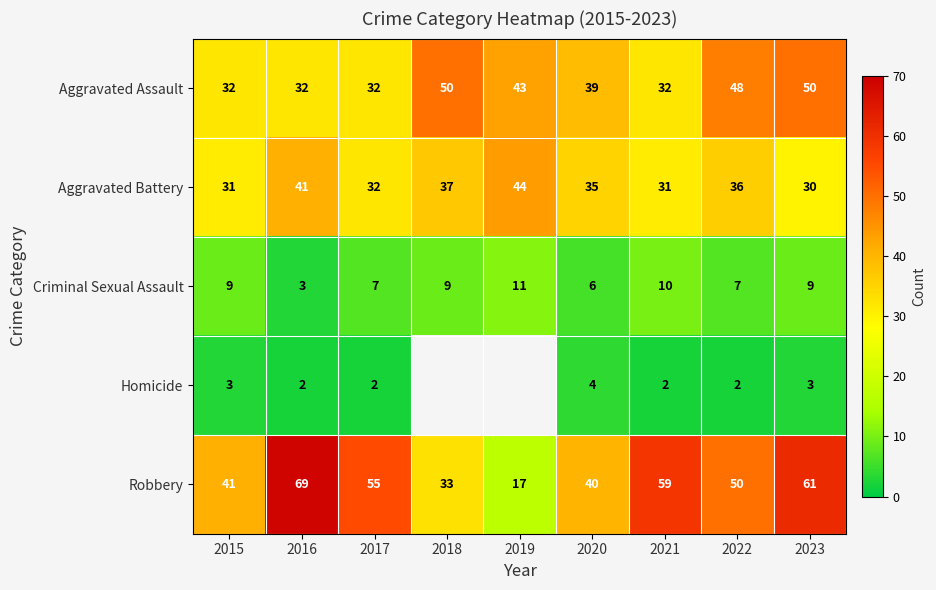

Count the Aggravated Assault values in the range 32 to 48.

7